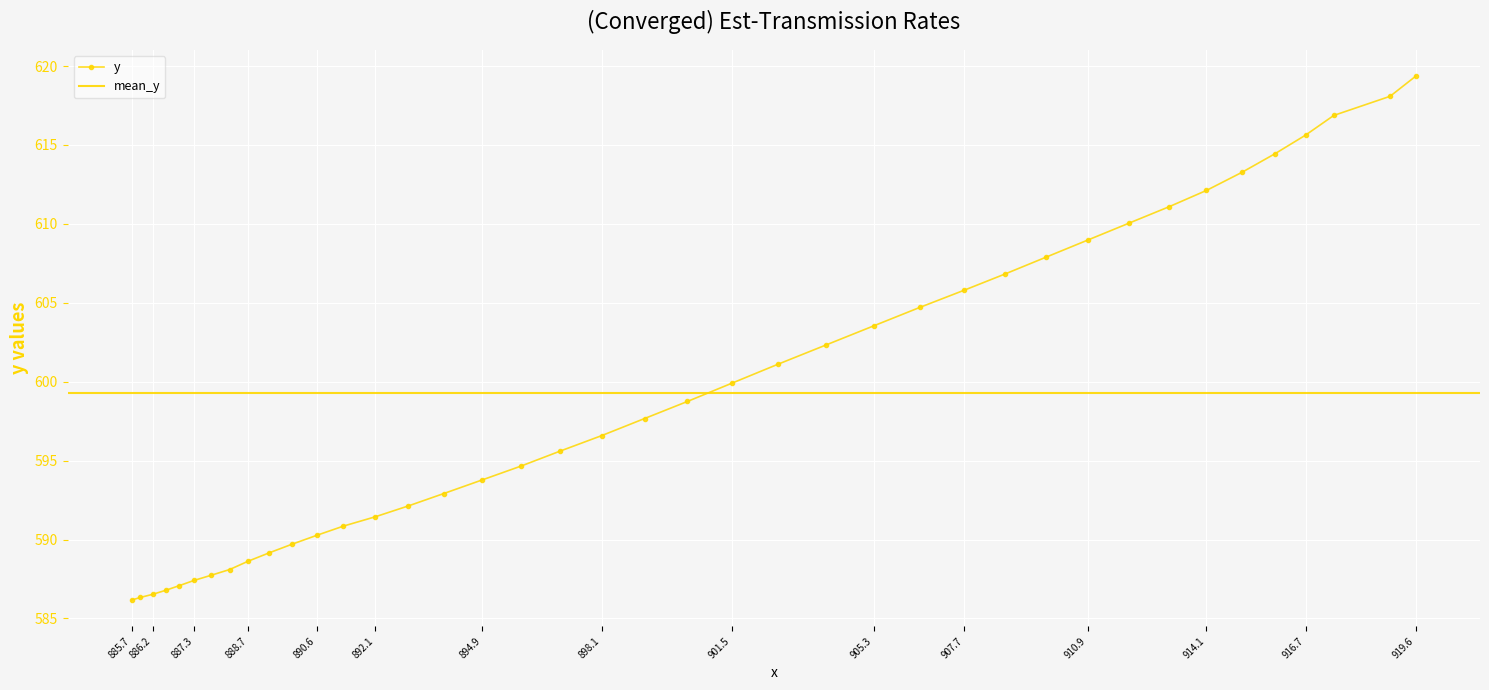

What is the minimum value shown in the chart?

586.2